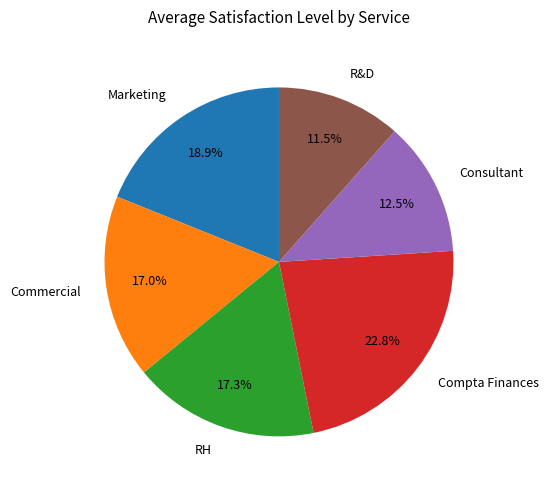

How many segments does this pie chart have?

6